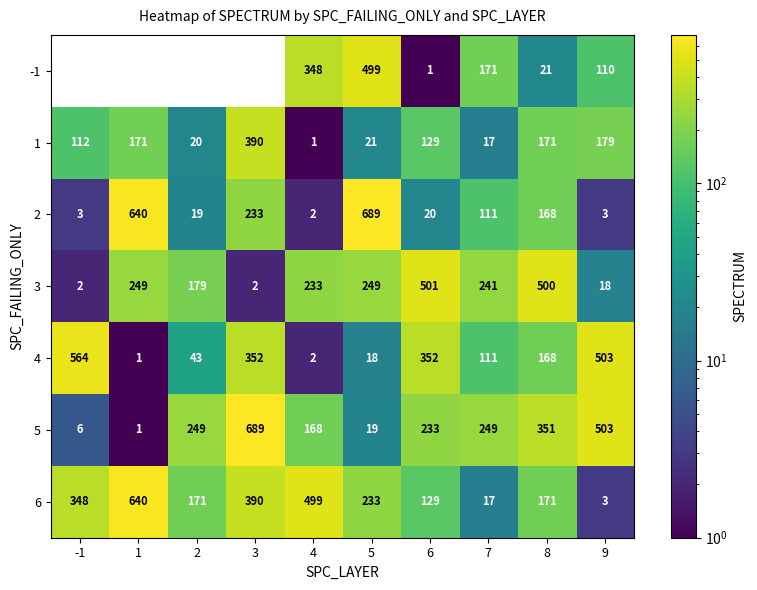

What is the spread (max minus min) of values at 8?

479